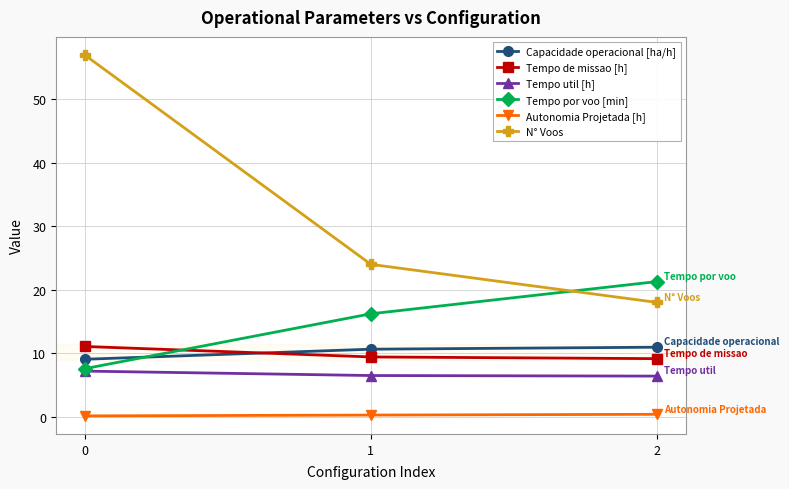

What is the approximate value of N° Voos at 2?

18.0